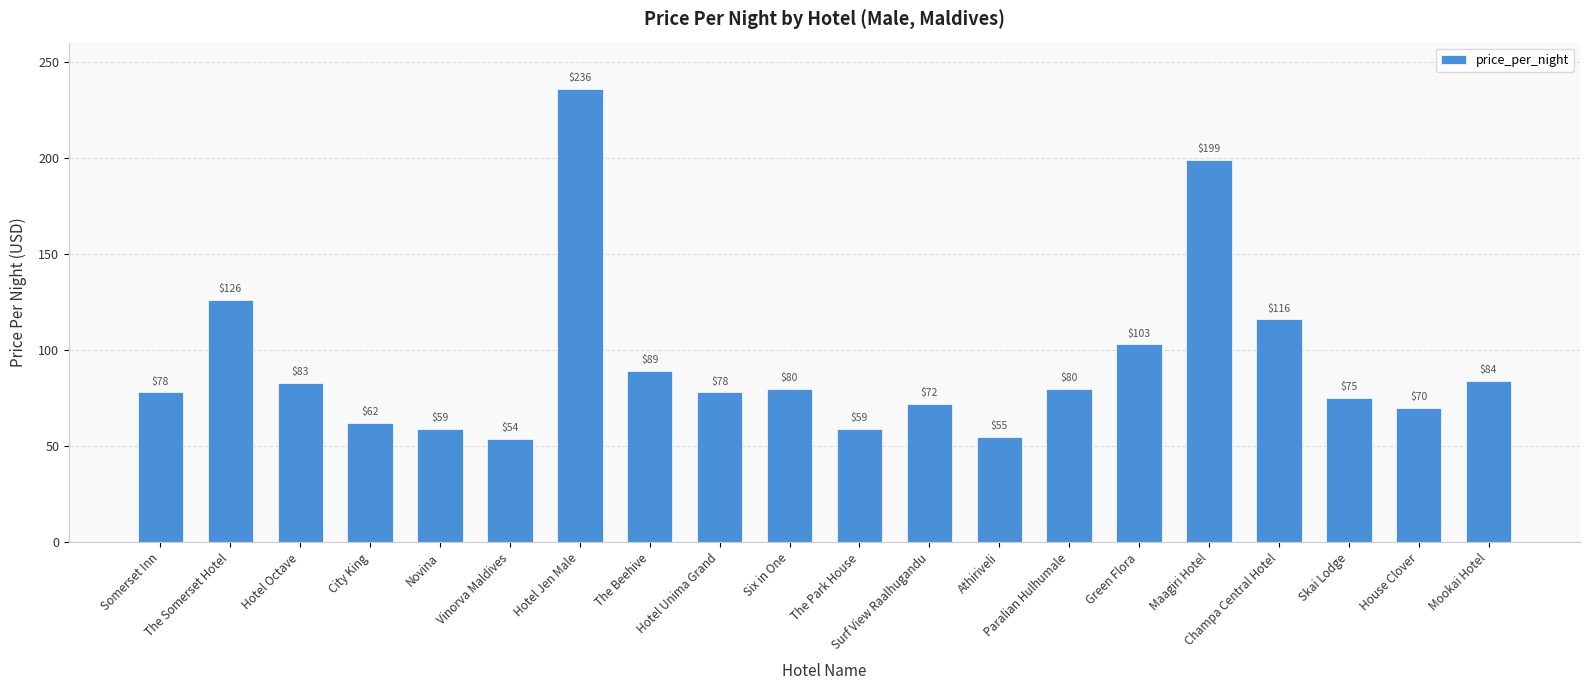

What is the label of the 13th bar from the right?

The Beehive